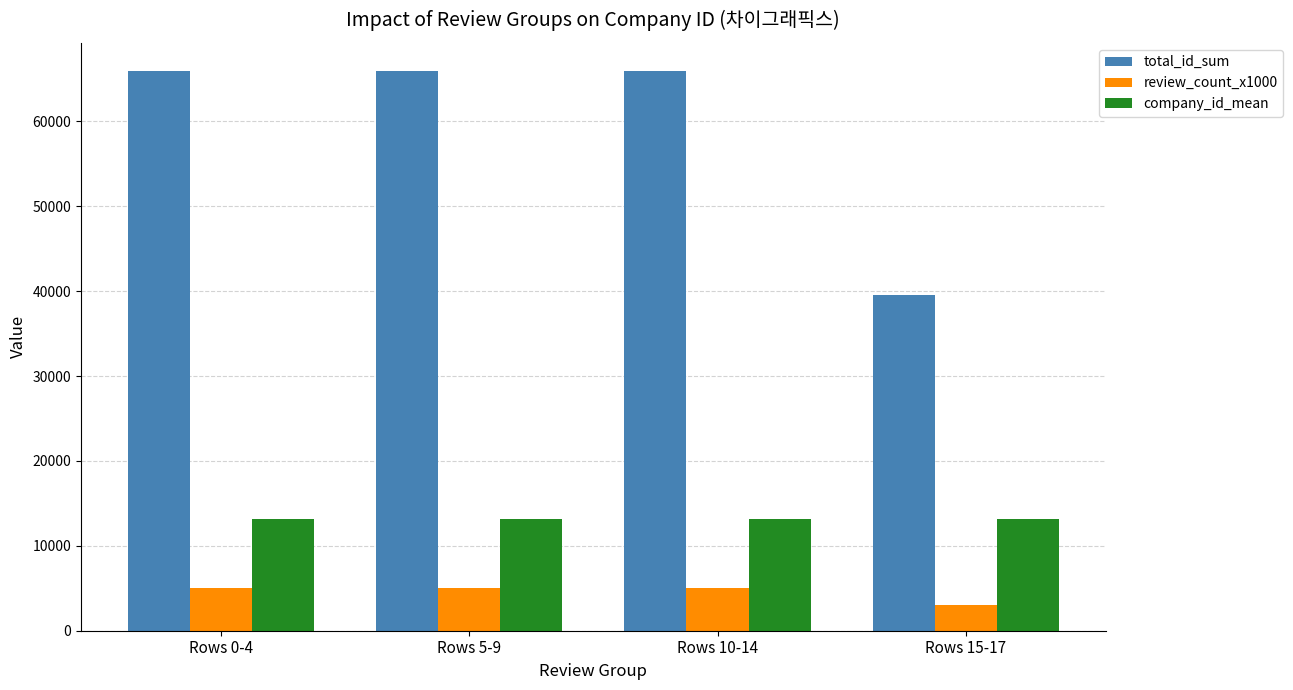

Are the bars grouped side by side (vs. stacked)?

Yes